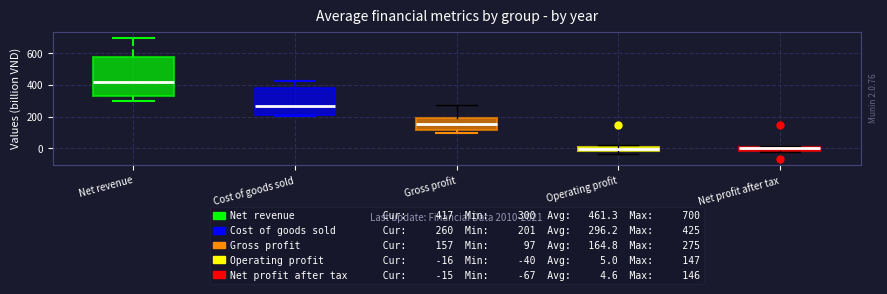

Which box is the tallest, from its lower edge to its upper edge?

Net revenue